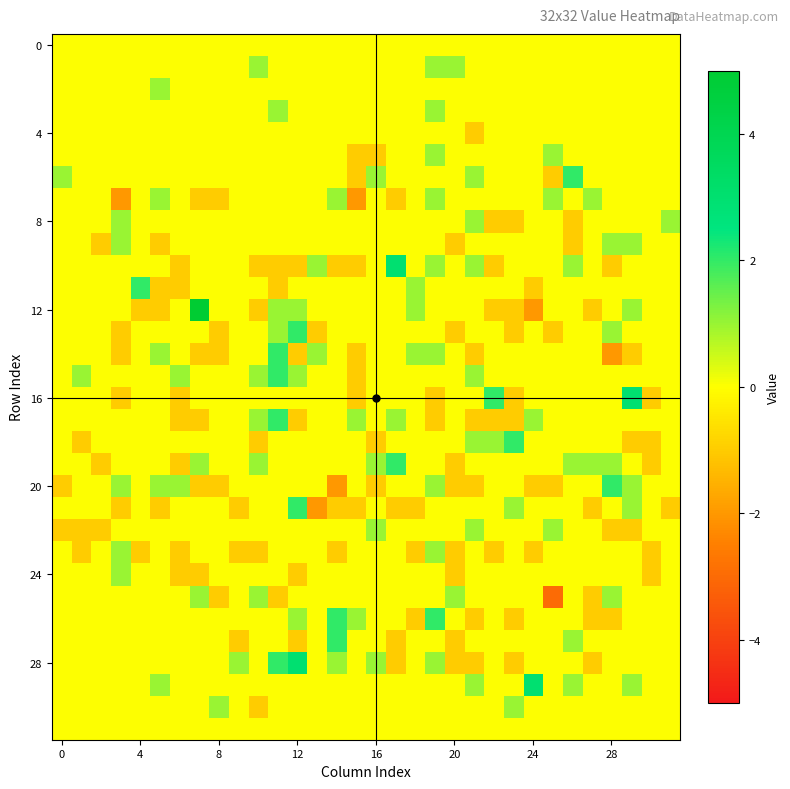

Which series has the largest range (max minus min)?

12